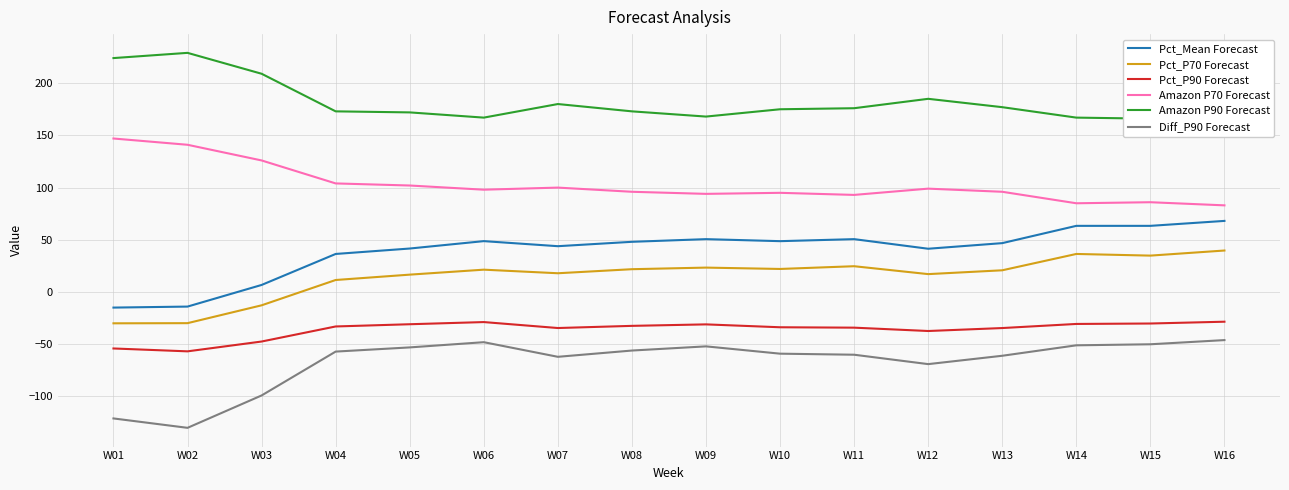

At which category does Amazon P90 Forecast reach its first local peak?

W02